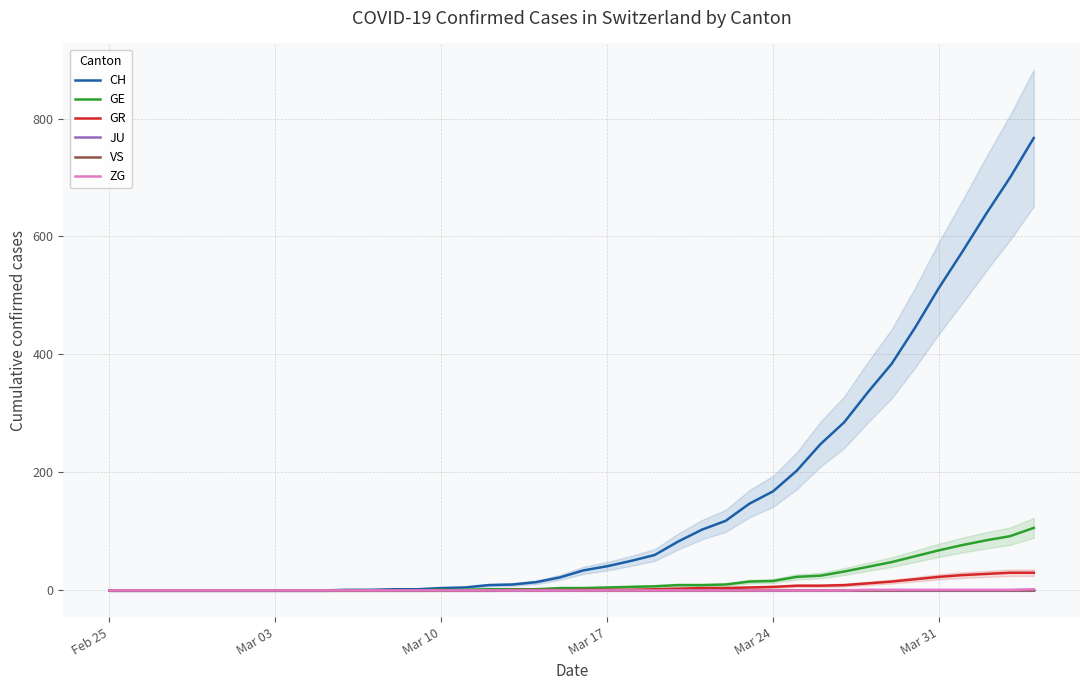

Is it true that CH equals 853 at Mar 31?

False